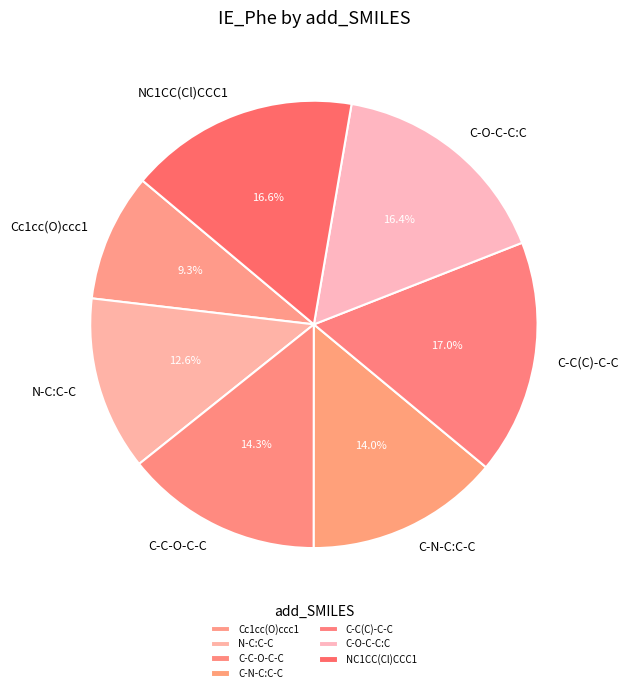

Is it true that C-C(C)-C-C is 17% of the pie?

True